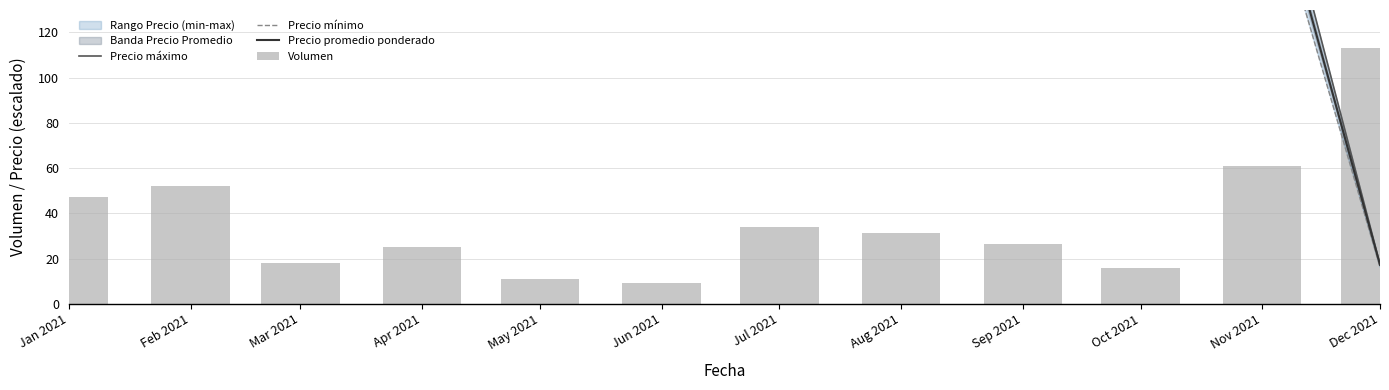

Reading left to right, extract all data points from this chart.

Precio máximo: Jan 2021=183.3	Feb 2021=200.0	Mar 2021=200.0	Apr 2021=200.0	May 2021=200.0	Jun 2021=200.0	Jul 2021=220.8	Aug 2021=200.0	Sep 2021=208.3	Oct 2021=250.0	Nov 2021=216.7	Dec 2021=17.5
Precio mínimo: Jan 2021=183.3	Feb 2021=191.7	Mar 2021=200.0	Apr 2021=200.0	May 2021=200.0	Jun 2021=200.0	Jul 2021=204.2	Aug 2021=191.7	Sep 2021=191.7	Oct 2021=225.0	Nov 2021=195.0	Dec 2021=16.2
Precio promedio ponderado: Jan 2021=183.3	Feb 2021=195.0	Mar 2021=200.0	Apr 2021=200.0	May 2021=200.0	Jun 2021=200.0	Jul 2021=213.5	Aug 2021=197.6	Sep 2021=199.5	Oct 2021=237.5	Nov 2021=205.8	Dec 2021=17.2
Volumen: Jan 2021=47.0	Feb 2021=52.0	Mar 2021=18.0	Apr 2021=25.0	May 2021=11.0	Jun 2021=9.0	Jul 2021=34.0	Aug 2021=31.5	Sep 2021=26.5	Oct 2021=16.0	Nov 2021=61.0	Dec 2021=113.0